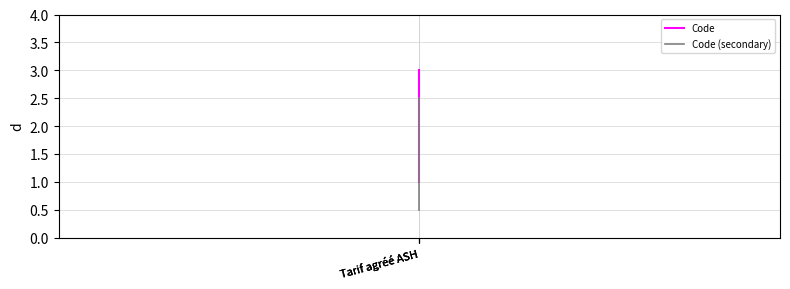

Reading left to right, list all the values displayed in this chart.

Code: Tarif agréé ASH=1.0	Tarif agréé ASH=2.0	Tarif agréé ASH=3.0
Code (secondary): Tarif agréé ASH=0.5	Tarif agréé ASH=1.5	Tarif agréé ASH=2.5